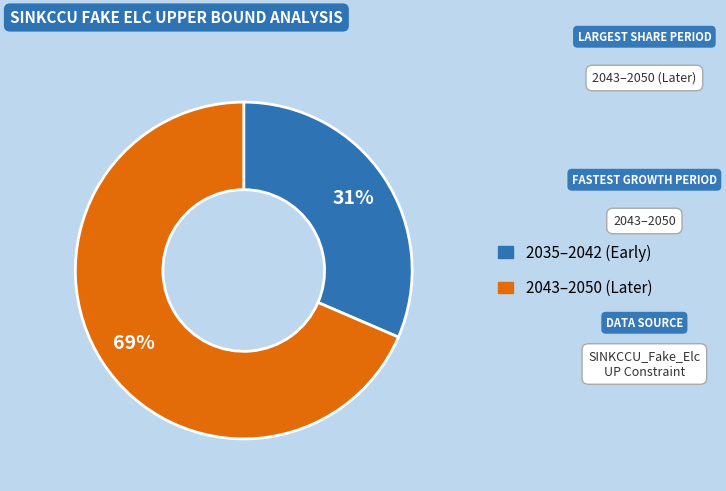

Is there a majority slice in this chart?

Yes